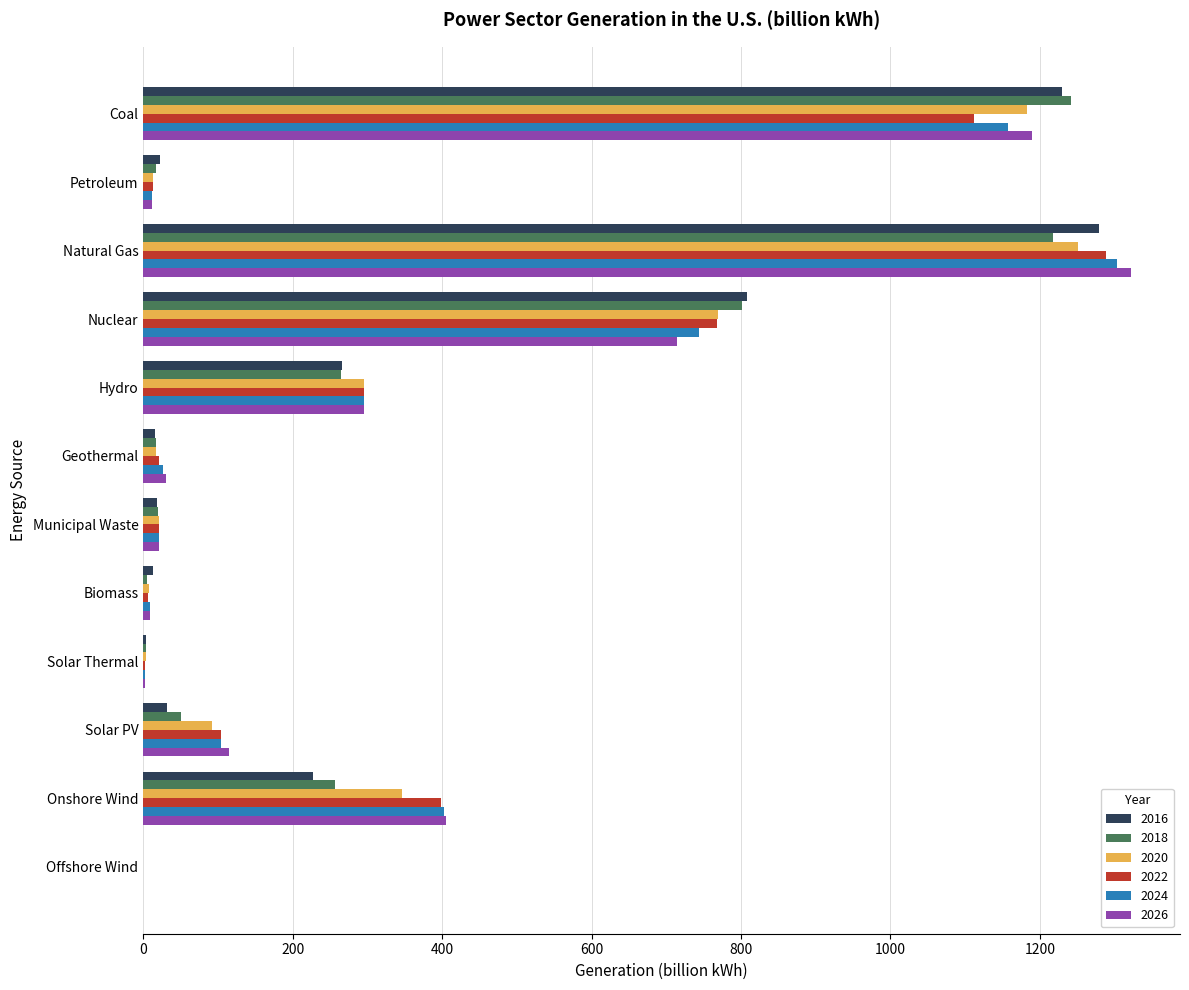

Is the value of 2018 at Onshore Wind greater than the value of 2016 at Onshore Wind?

Yes